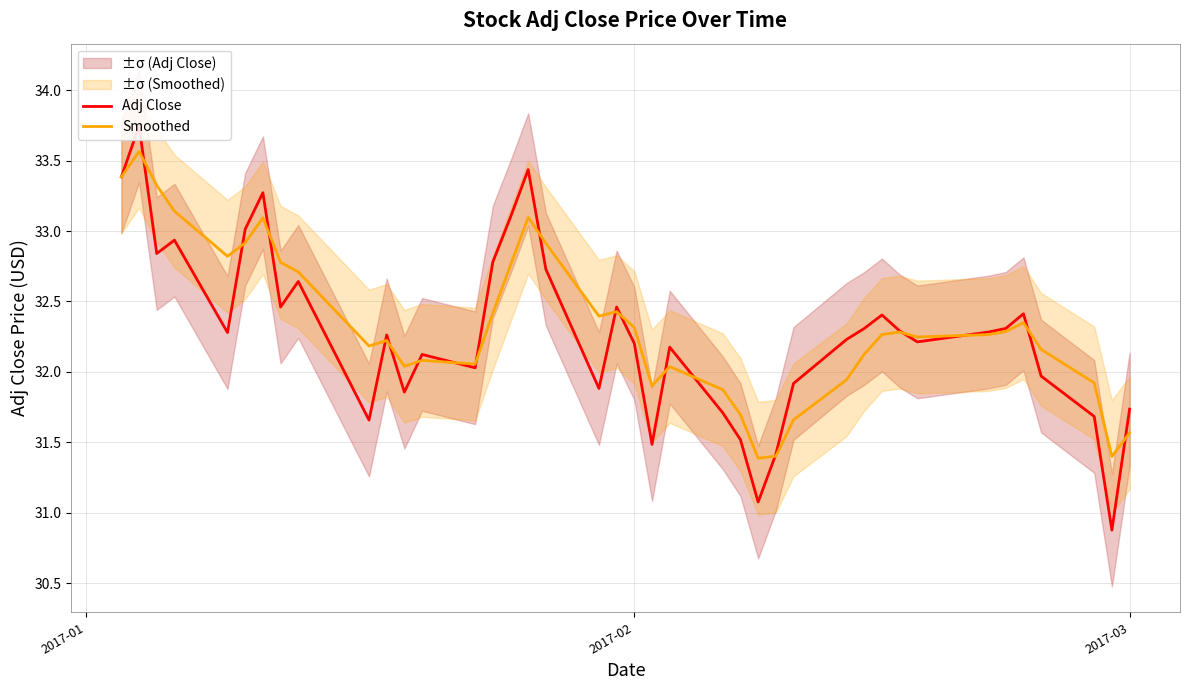

What is the highest value of the Smoothed series?

33.6